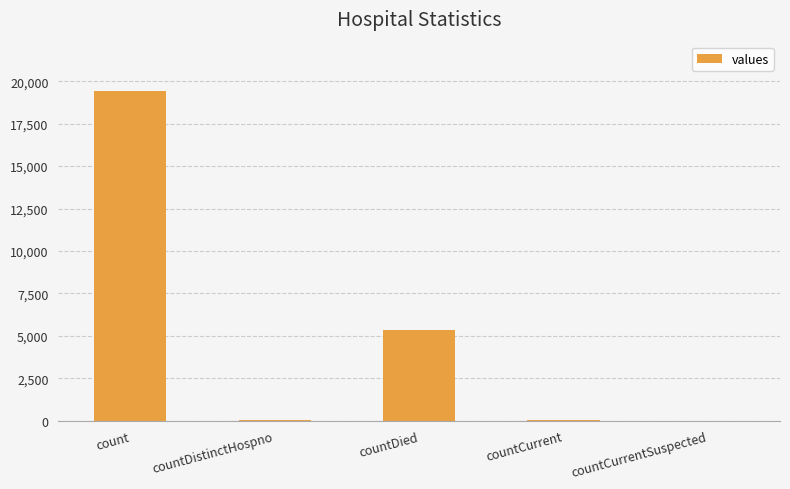

What is the change in value from count to countCurrentSuspected?

-19420